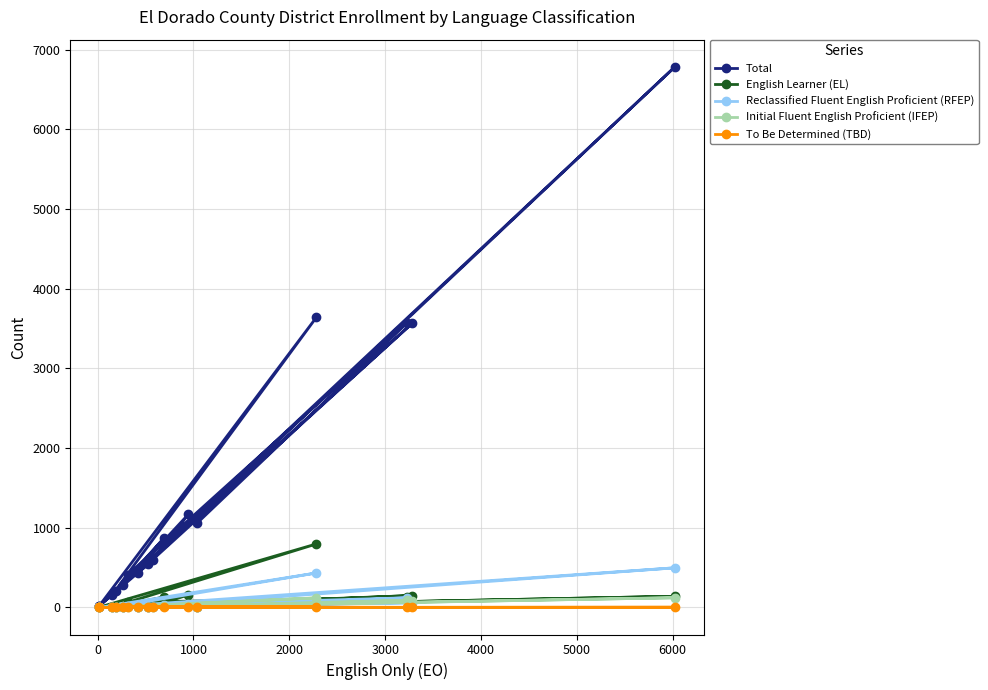

Which series has the widest spread of values?

Total